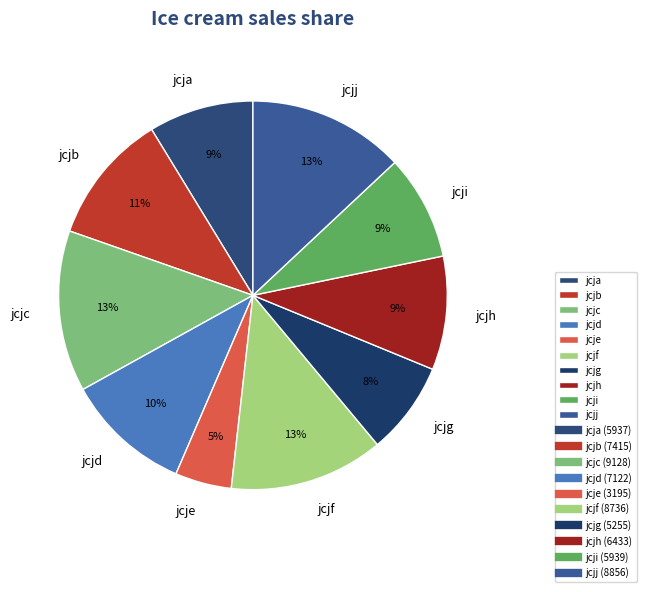

How many segments does this pie chart have?

10